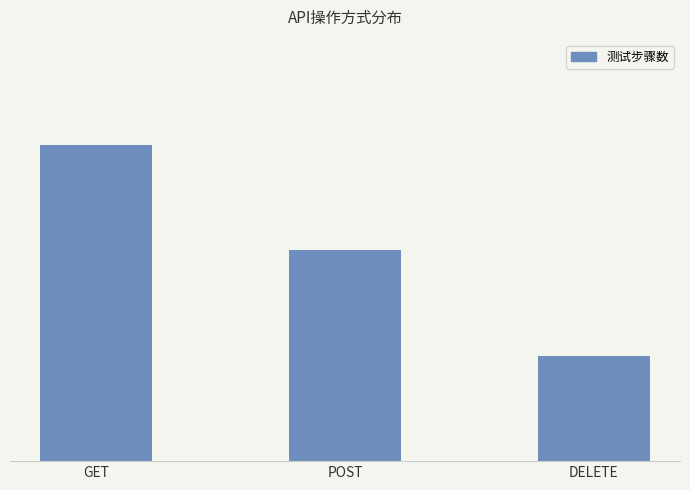

What is the label of the 3rd bar from the right?

GET